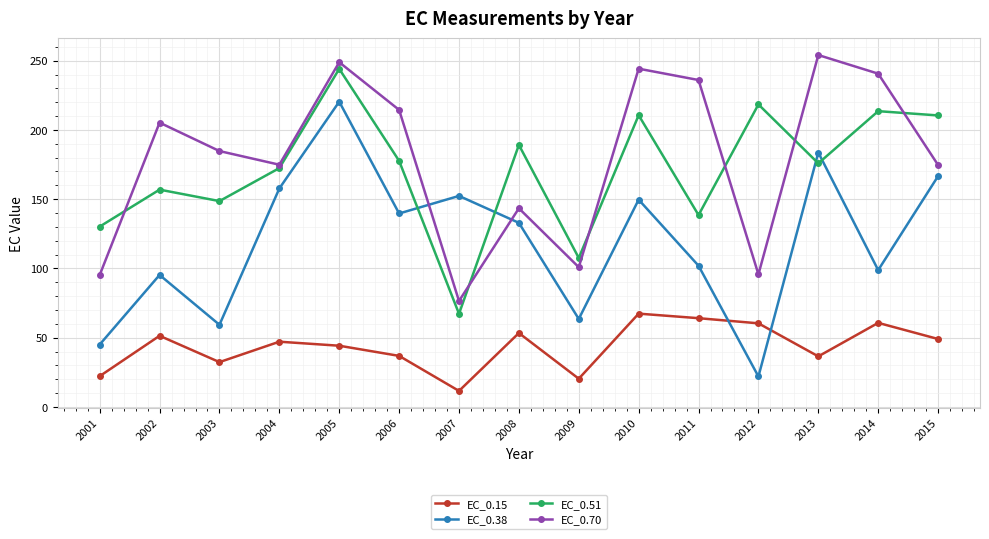

Where is the first local minimum for EC_0.38?

2003